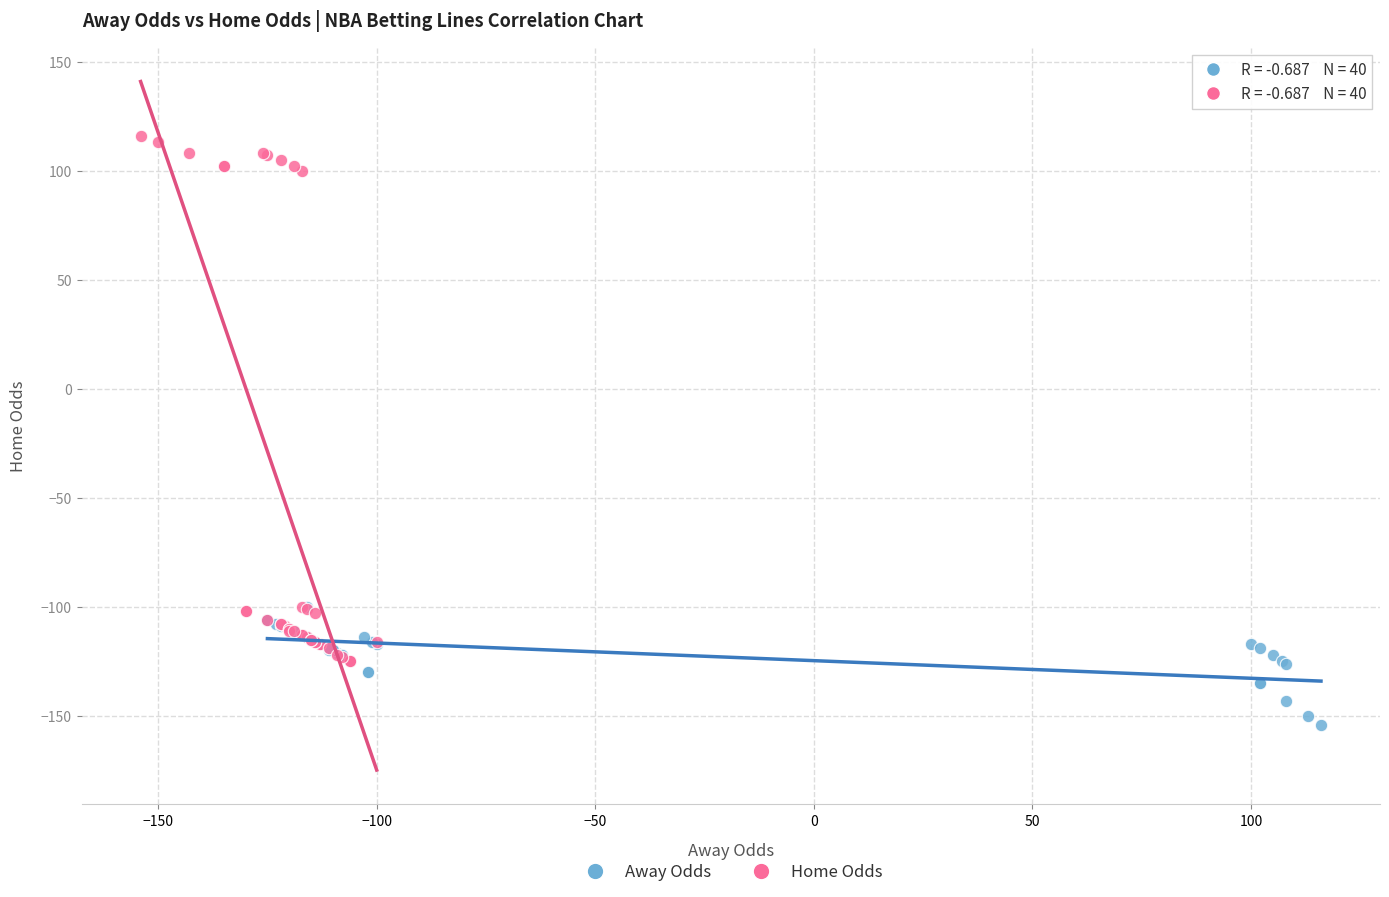

Which series reaches the maximum Y coordinate?

Home Odds